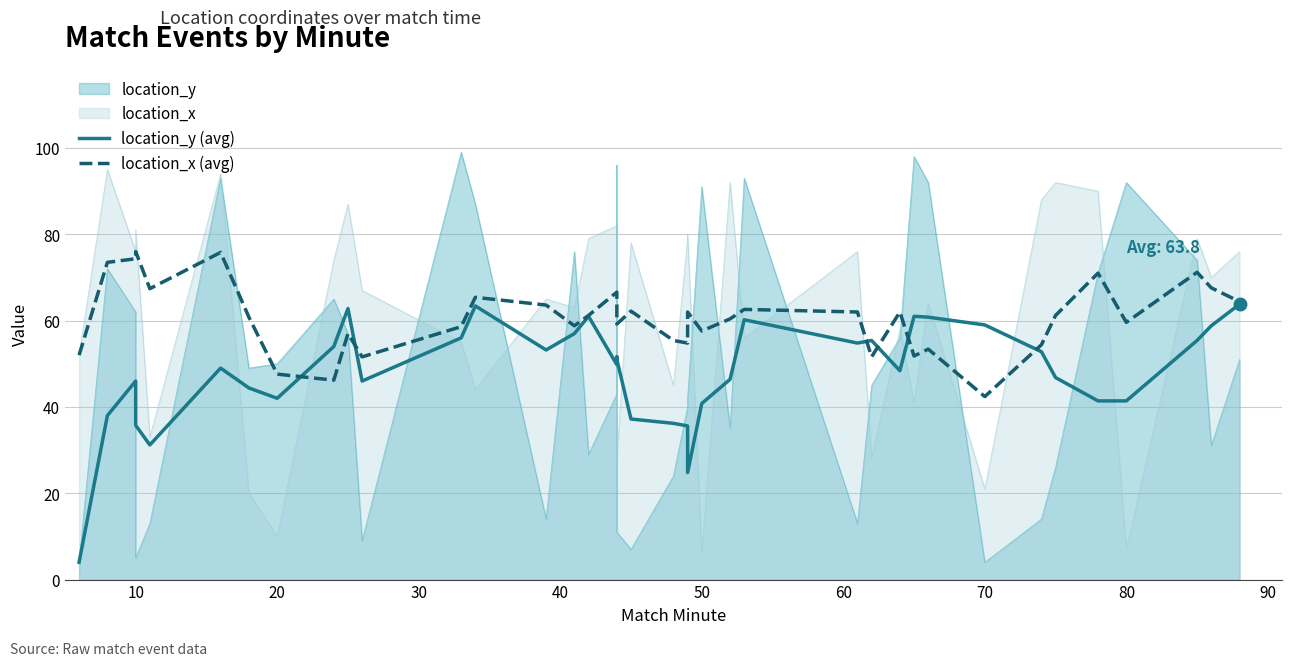

Which series changed the most between 10 and 40?

location_y (avg)